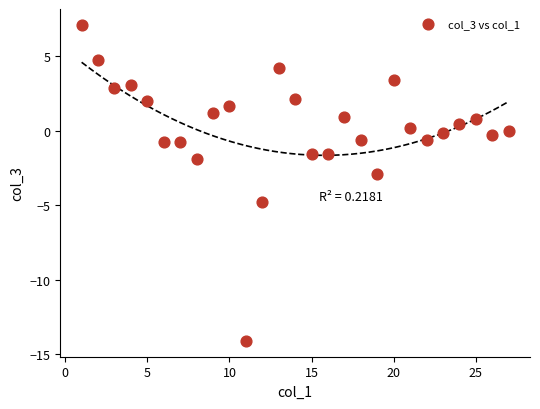

What is the range of Y values (max minus min)?

21.2